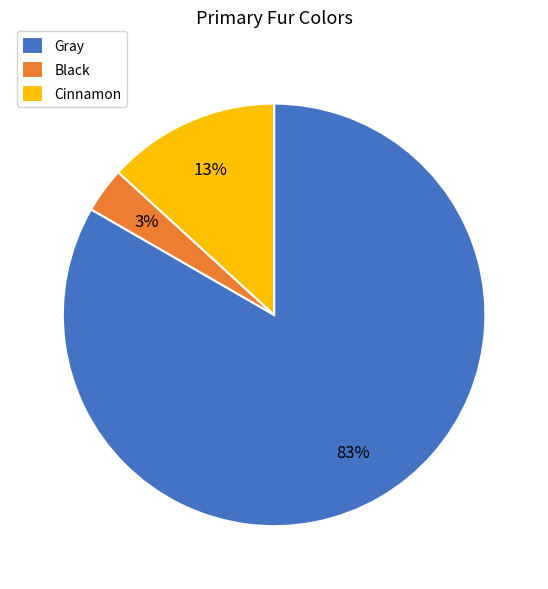

True or false: Cinnamon accounts for 24% of the total.

False